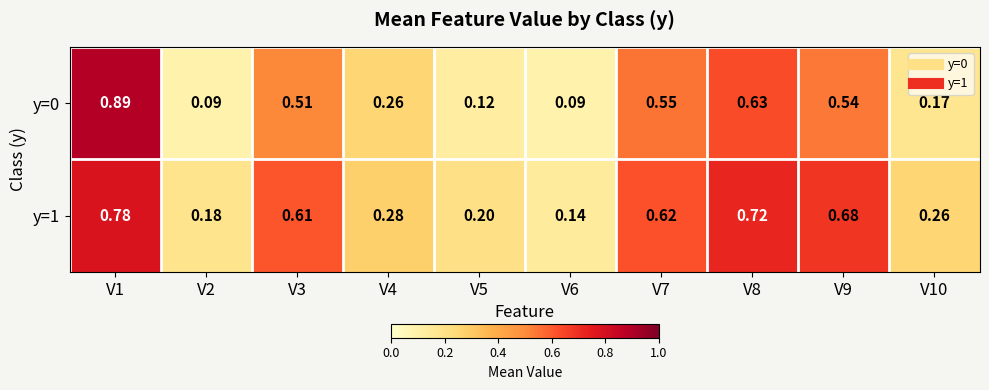

Is the value of y=0 at V6 greater than the value of y=1 at V5?

No